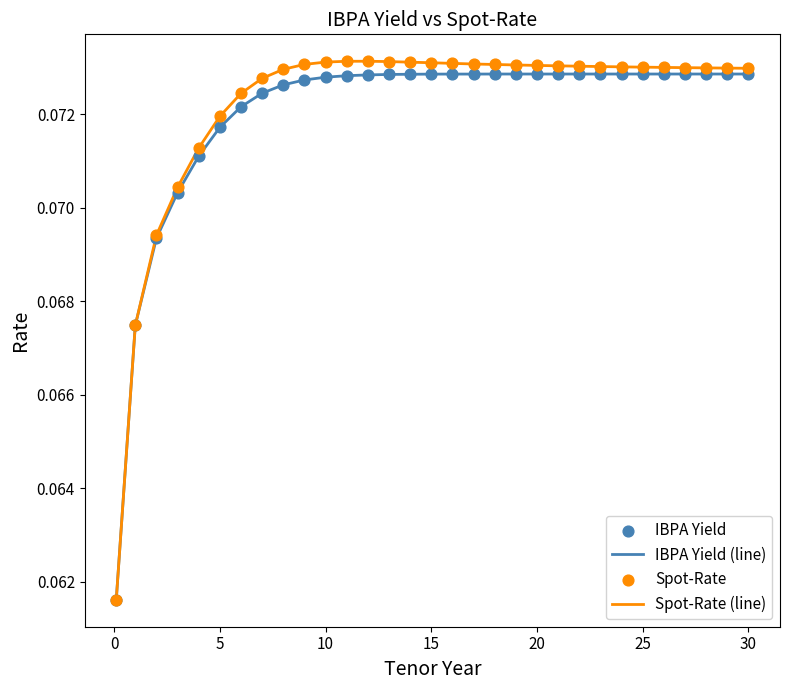

Which series has the largest range (max minus min)?

Spot-Rate (line)